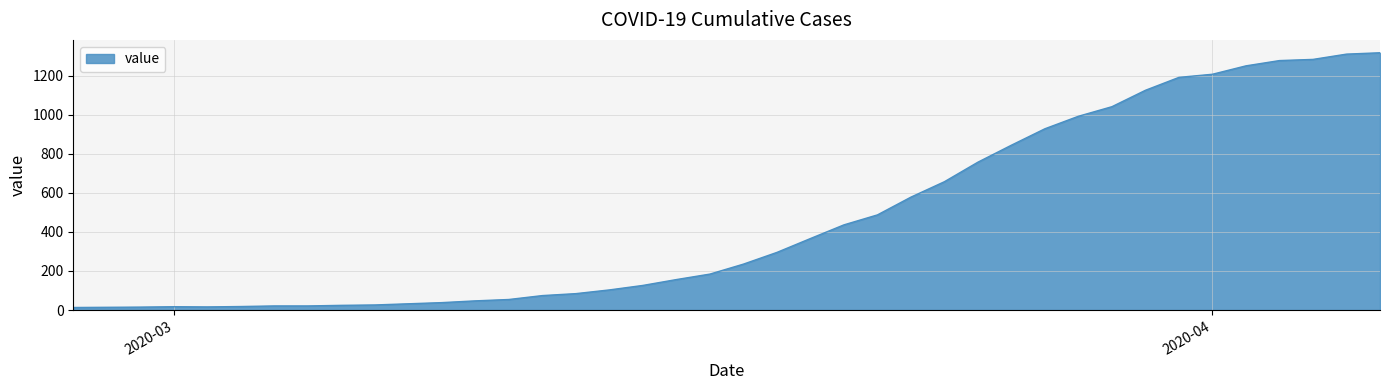

What is the greatest value displayed?

1317